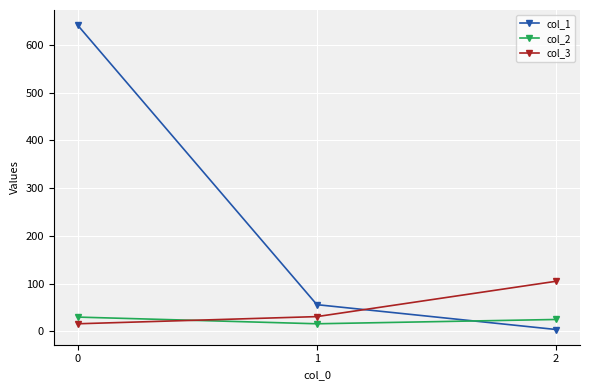

What is the total value across all series at 2?

134